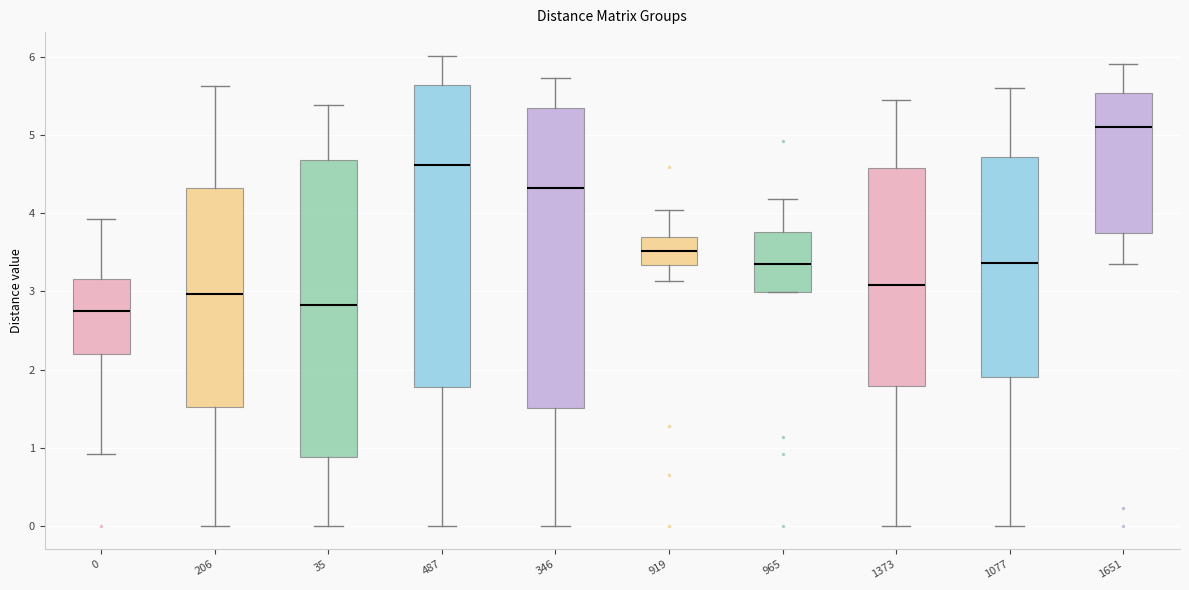

Where is the upper edge of the box at x = 0 on the y-axis? The values are not printed on the chart, so give them approximately, as read against the axis.

3.2